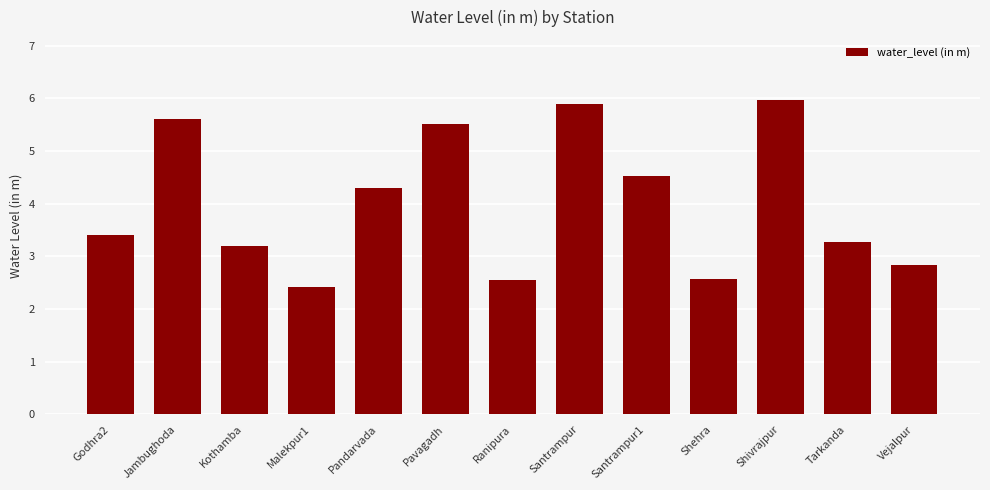

What is the value of the 6th bar from the left?

5.5